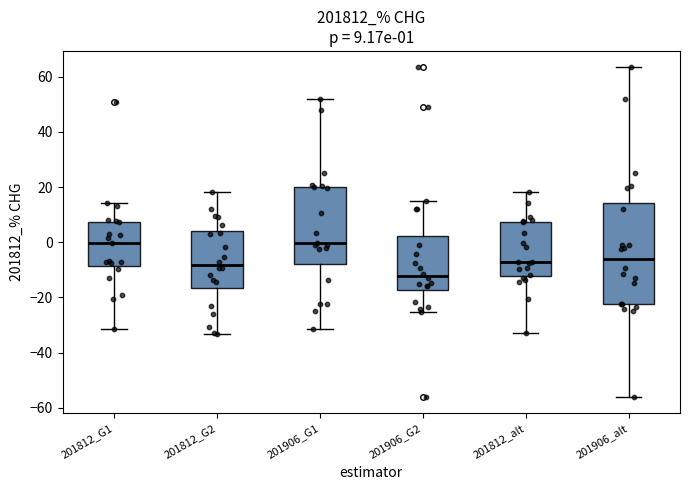

Comparing the boxes themselves (not the whiskers), which one is the tallest?

201906_alt